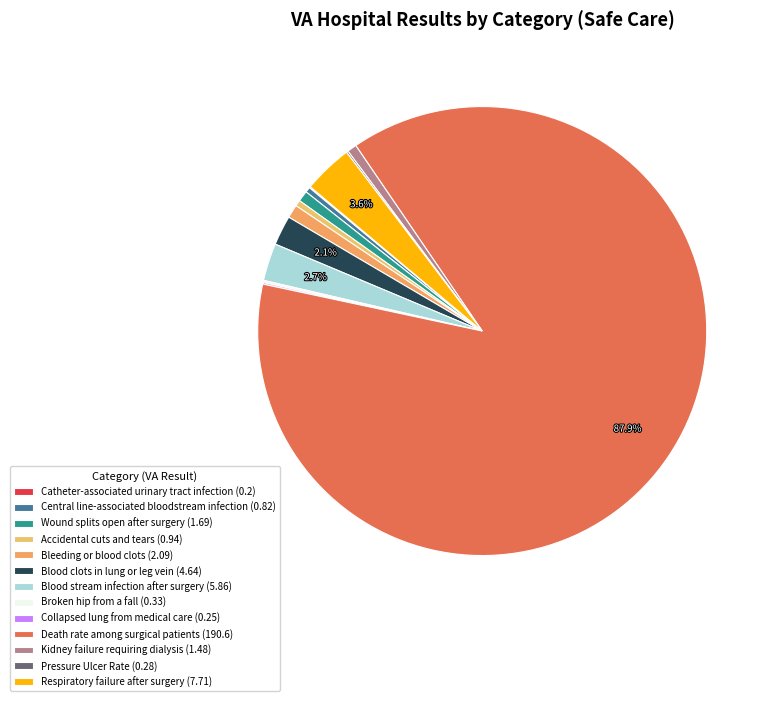

What is the largest slice in the pie chart?

Death rate among surgical patients